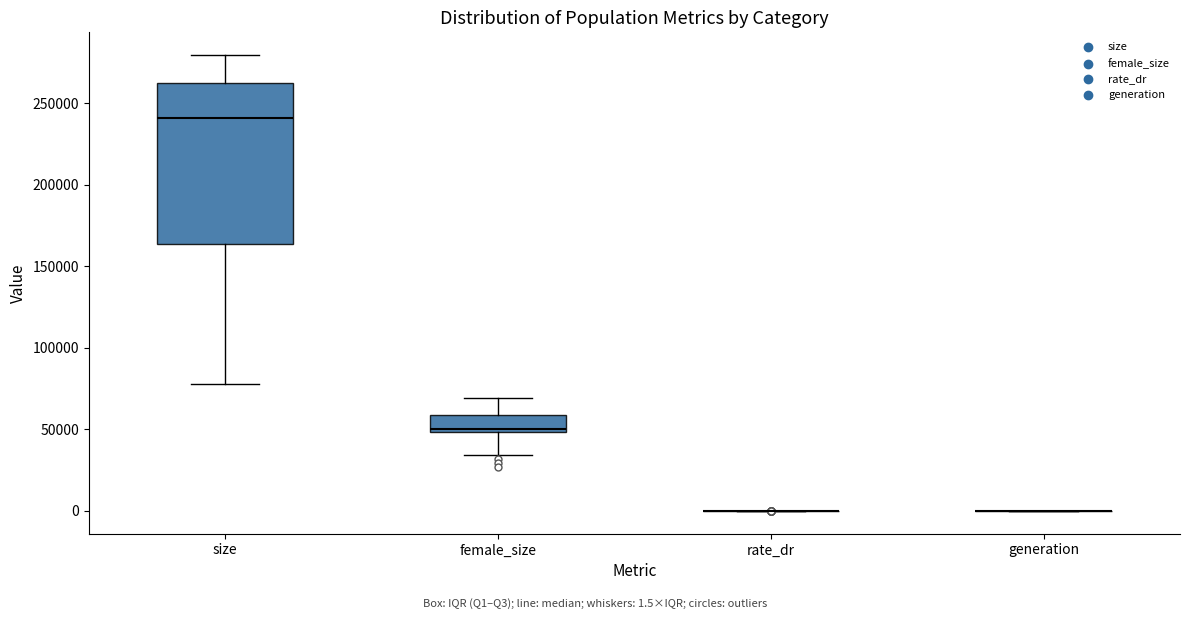

Reading left to right, transcribe this box plot: for each box, give where its median line is, the range the box spans, and where its two whiskers end, as read against the y-axis. The values are not printed on the chart, so give them approximately, as read against the axis.

size: median 240000, box 165000 to 265000, whiskers 80000 to 280000
female_size: median 50000 (just above the box's lower edge), box 50000 to 60000, whiskers 35000 to 70000
rate_dr: box collapsed to a line at 0, whiskers 0 to 0
generation: box collapsed to a line at 0, whiskers 0 to 0